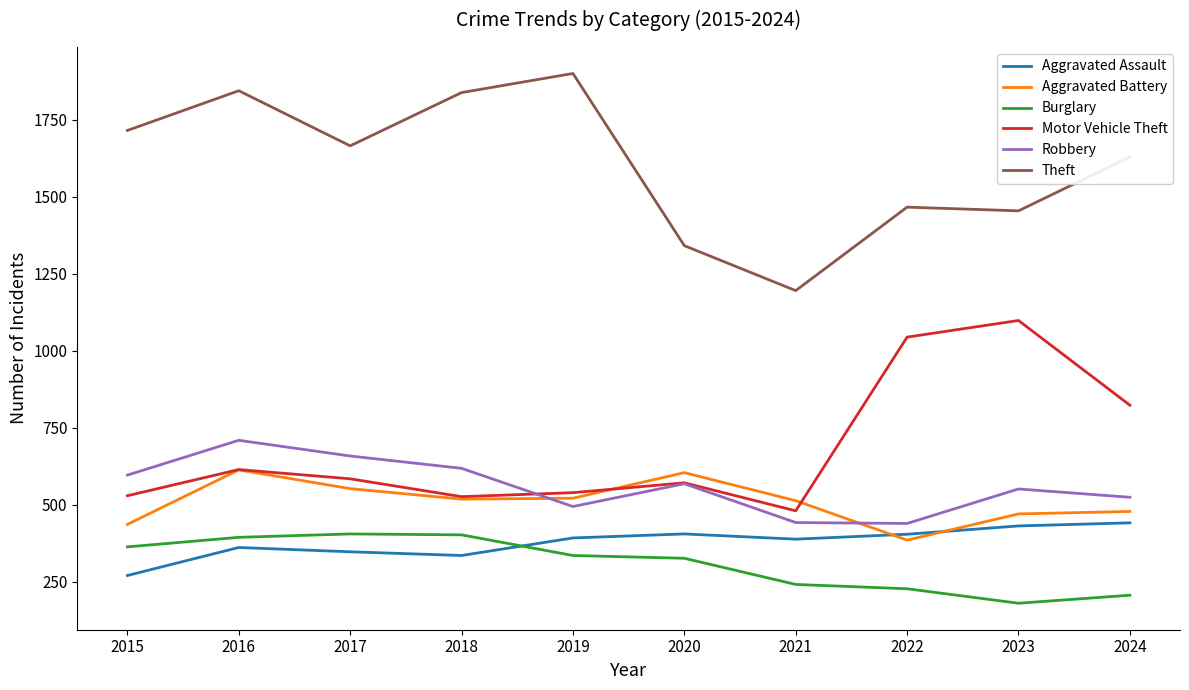

Which series has the largest total across all categories?

Theft